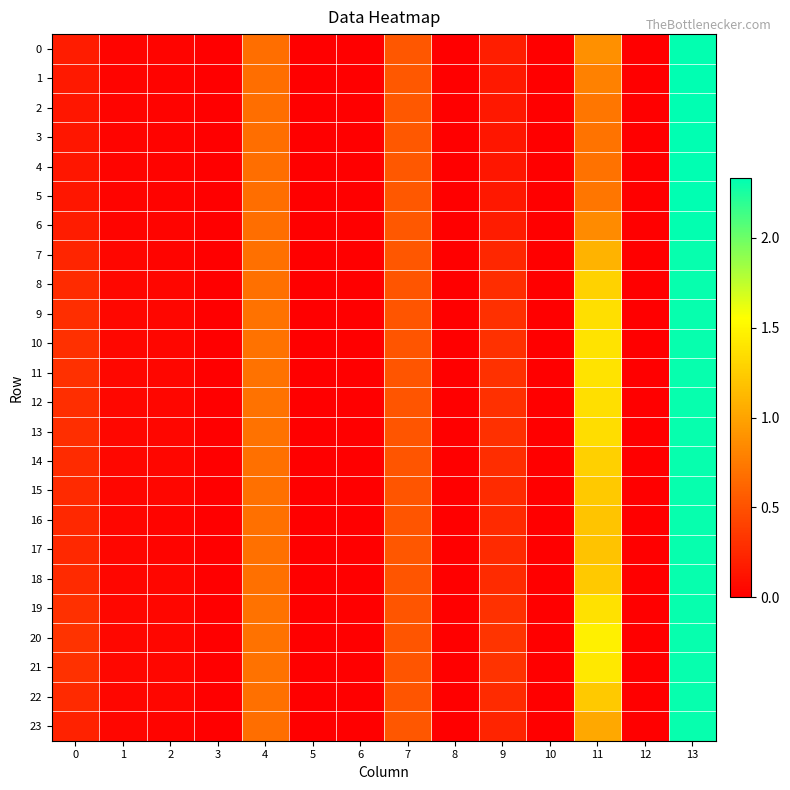

Count the number of categories in the chart.

14